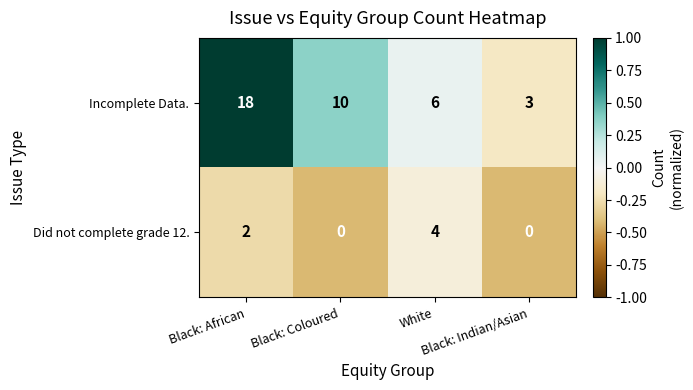

What is the difference between the maximum and minimum values in the Did not complete grade 12. series?

4